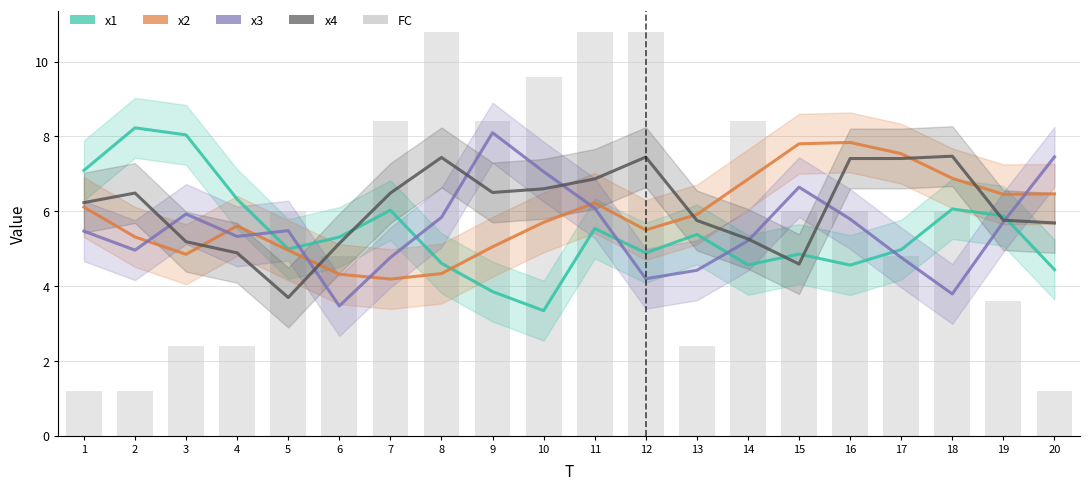

What is the difference between the maximum and minimum values in the x4 series?

3.8